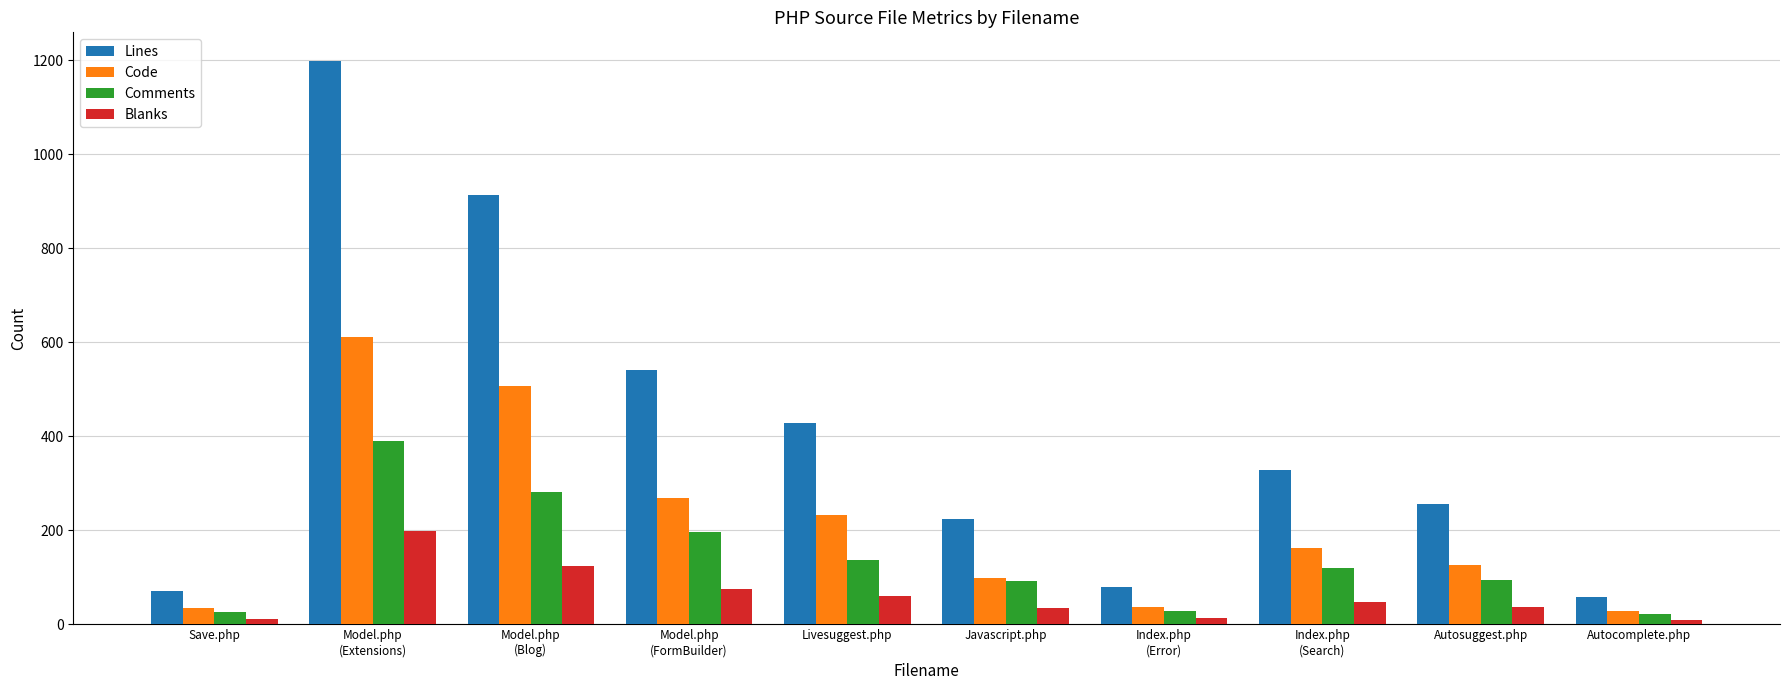

Rank the series at Model.php
(FormBuilder) from lowest to highest value.

Blanks, Comments, Code, Lines